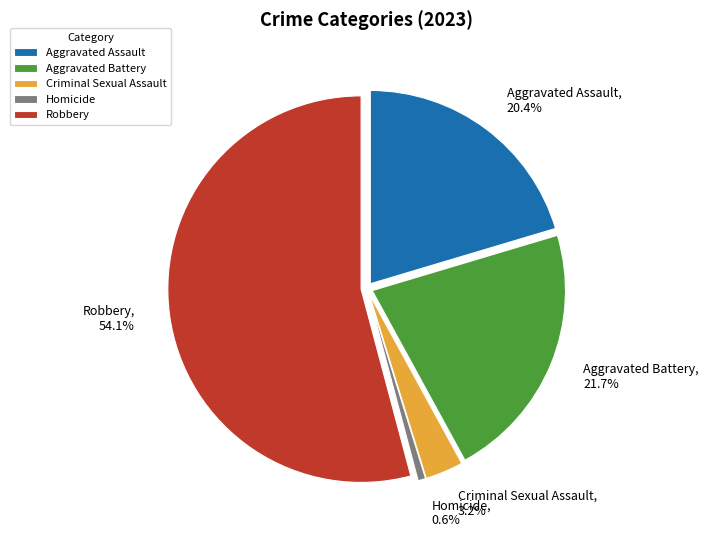

Does any single category account for the majority?

Yes